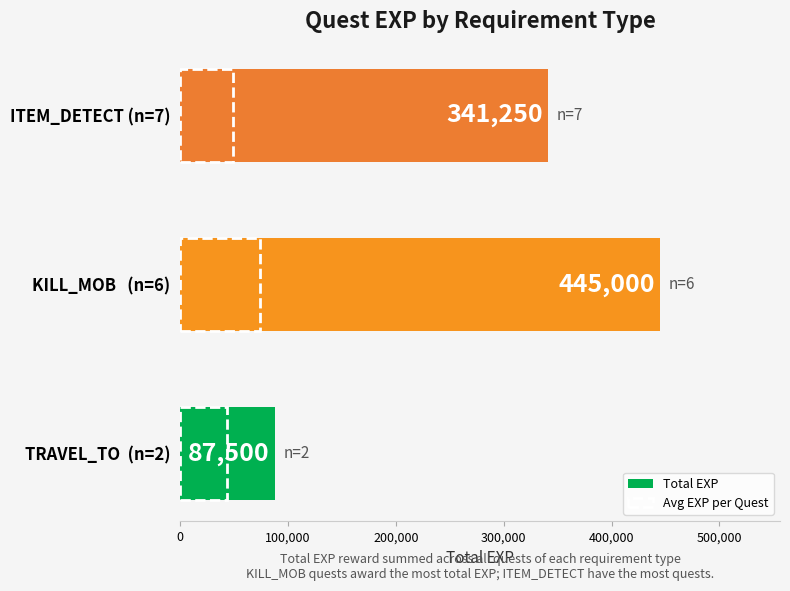

How many distinct data groups are displayed?

2